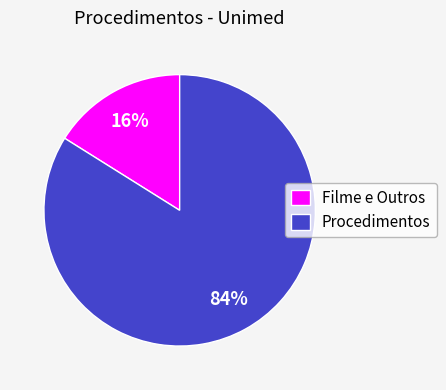

True or false: Procedimentos accounts for 84% of the total.

True